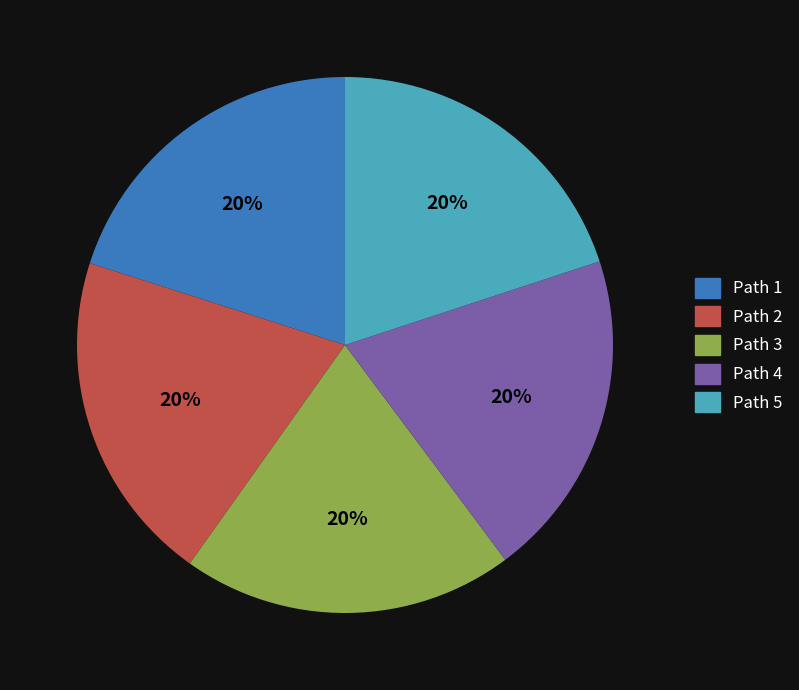

Combined, do Path 3 and Path 2 account for over 50%?

No